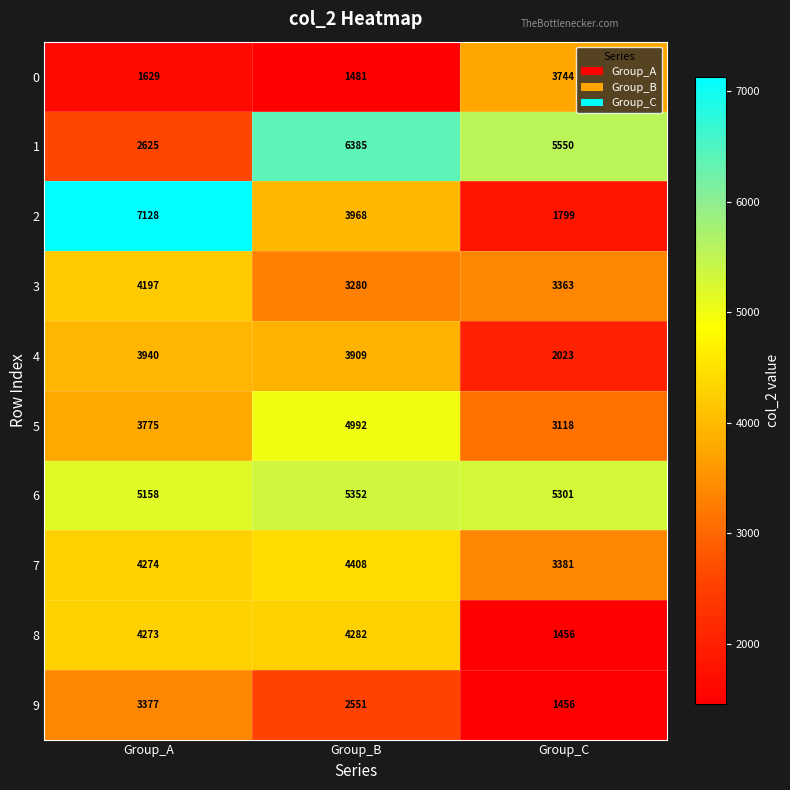

What is the lowest value of the 2 series?

1799